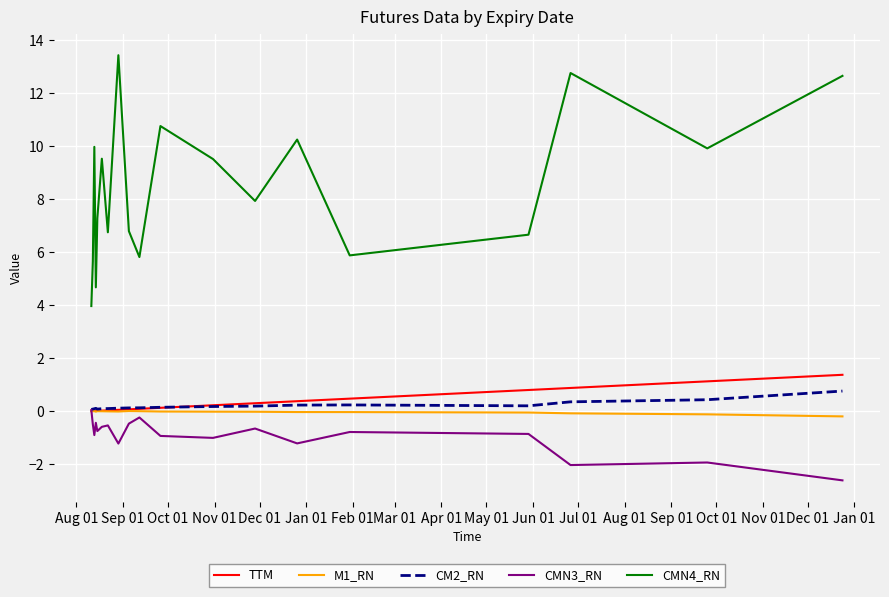

Which series has the largest range (max minus min)?

CMN4_RN